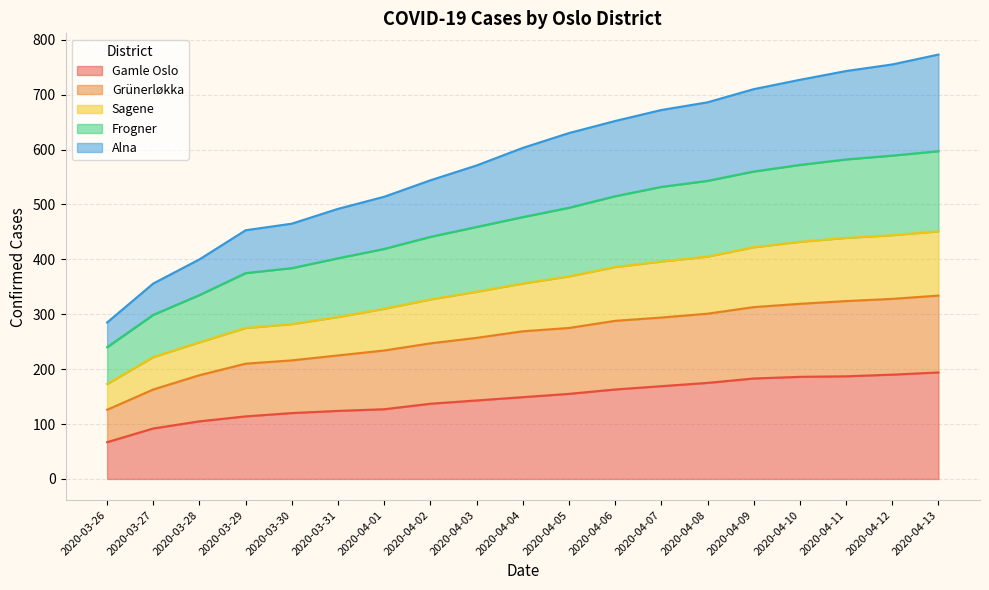

What is the smallest value displayed?

67